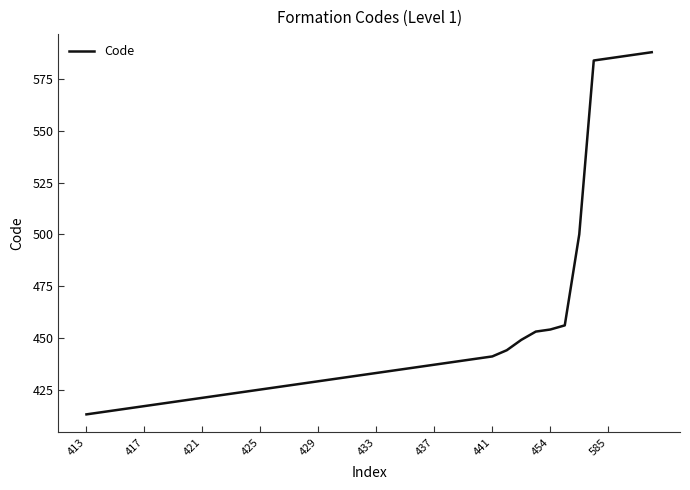

What is the maximum value shown in the chart?

588